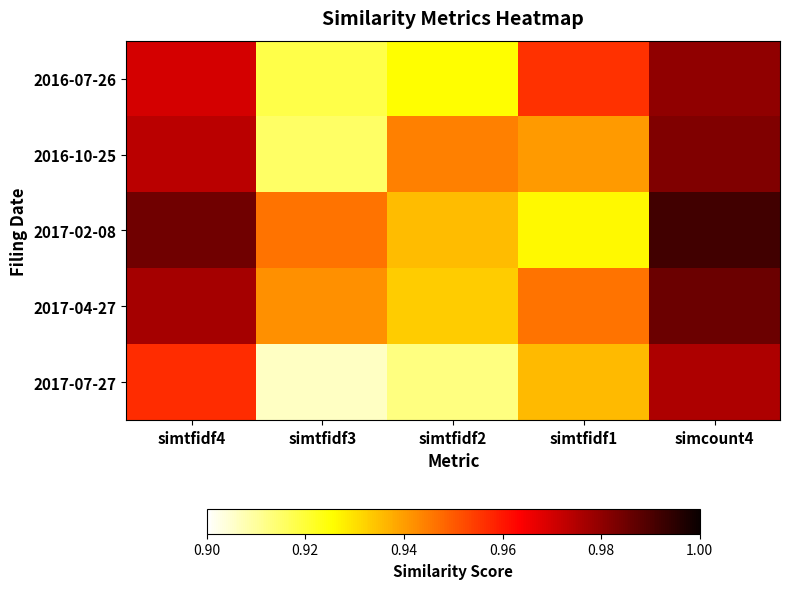

Which label corresponds to the largest value in the chart?

simcount4